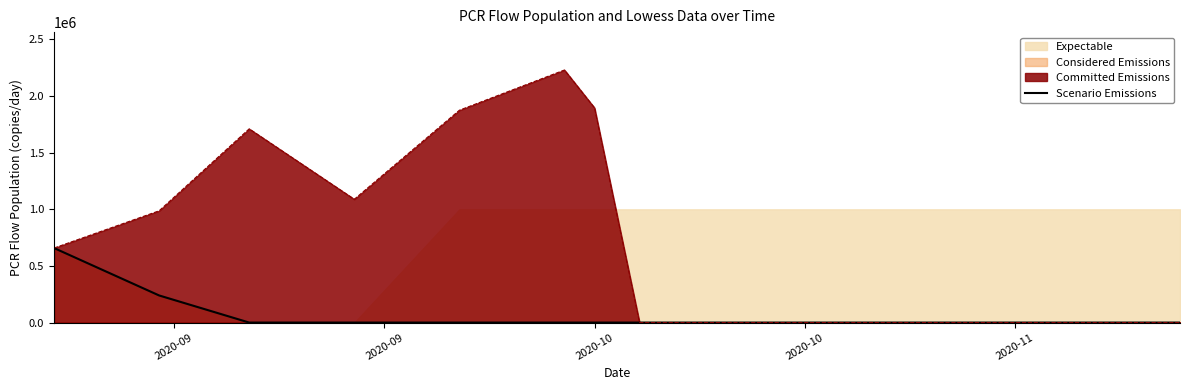

Where is the data nearest to the value 329058?

2020-09